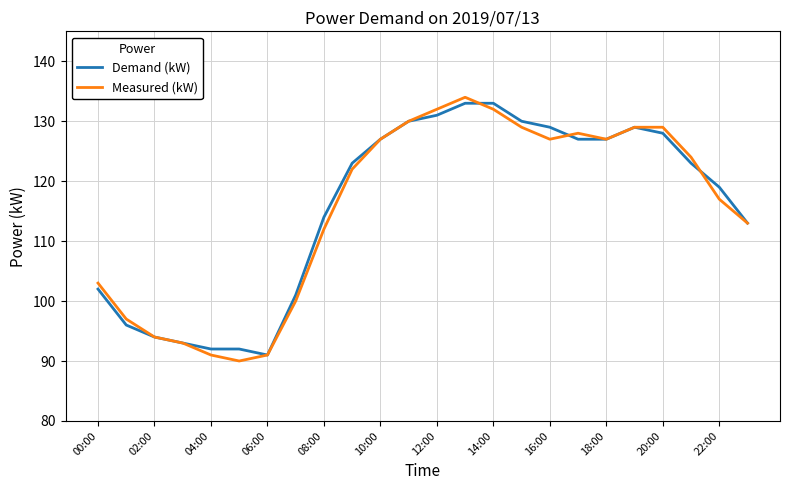

List the series in order of their peak value, highest first.

Measured (kW), Demand (kW)